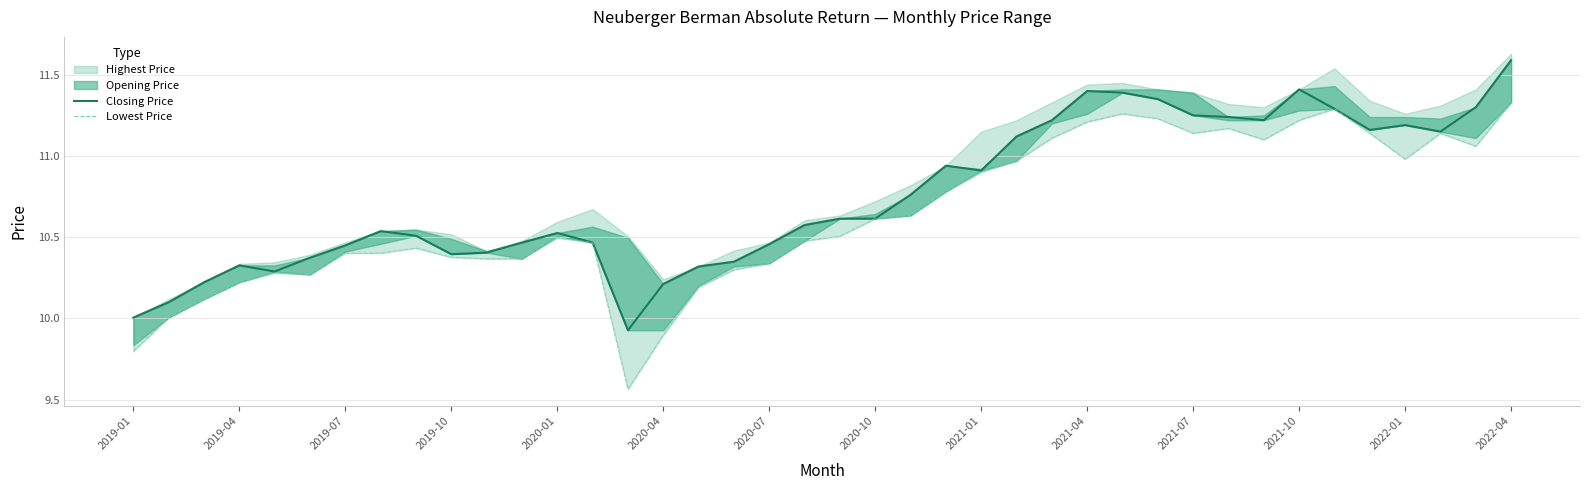

What is the approximate value of Lowest Price at 2019-01?

9.8